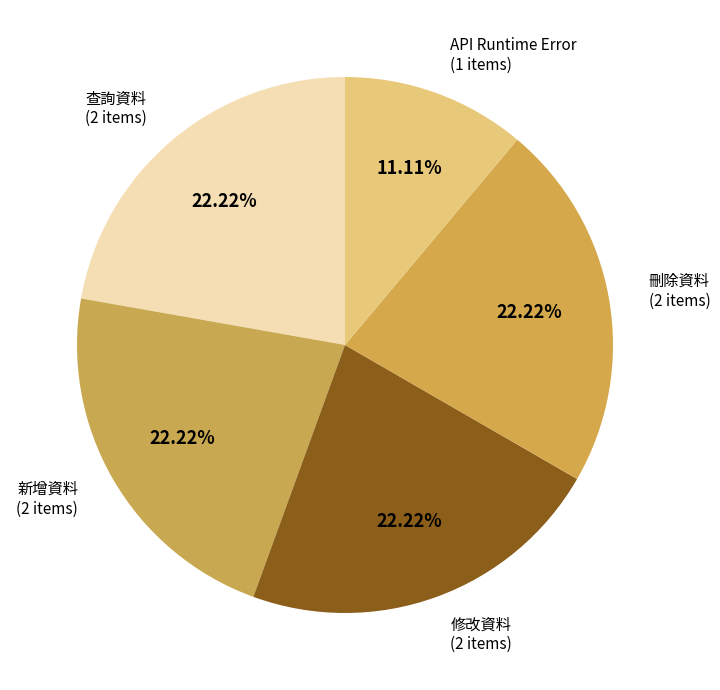

To the nearest percent, what is the combined percentage of 刪除資料 and API Runtime Error?

33%